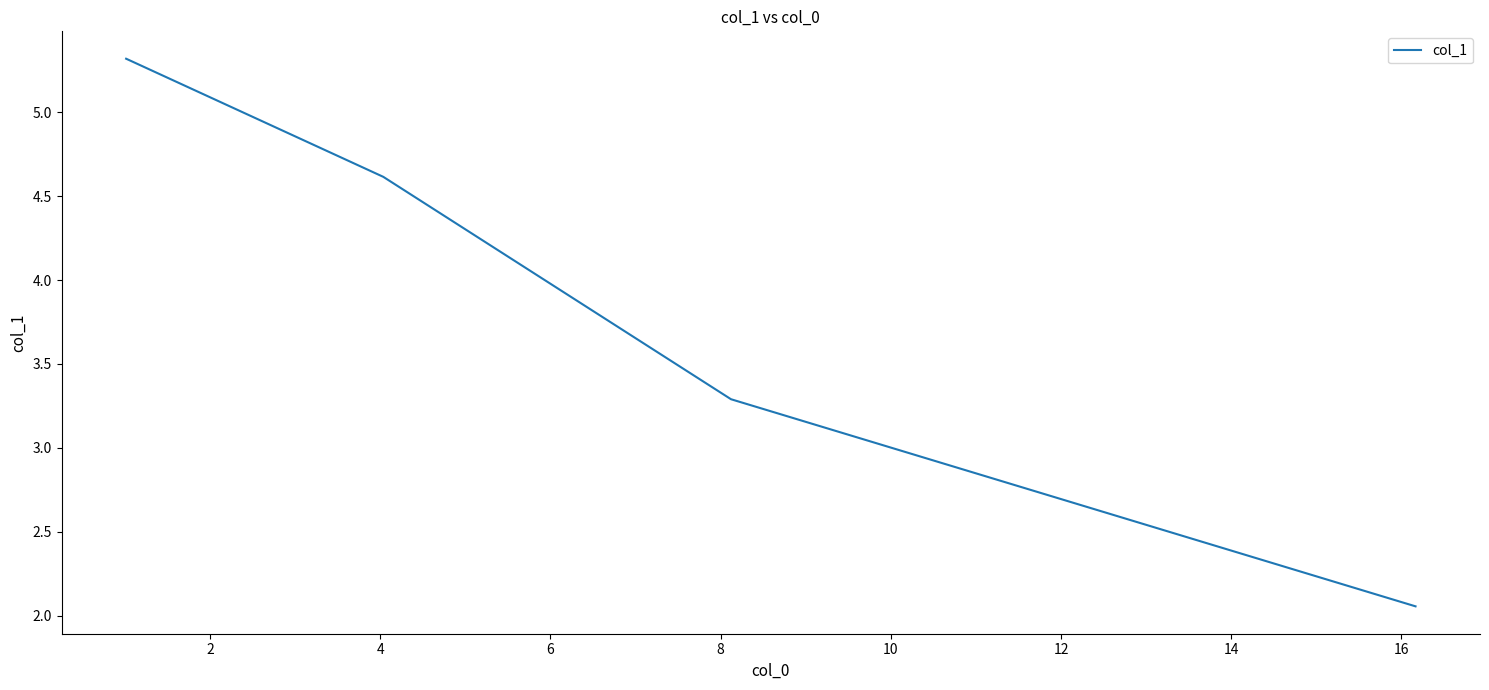

What is the average value?

3.8